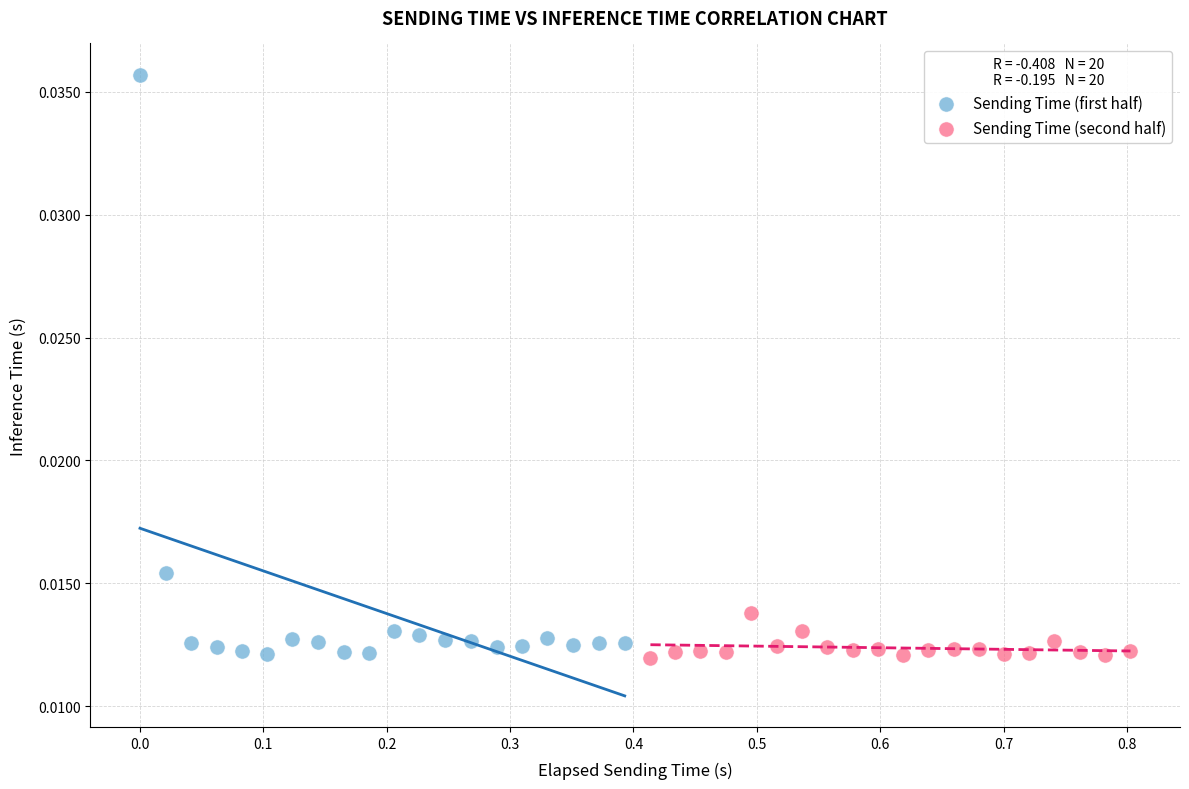

Which series has the widest spread of Y values?

Sending Time (first half)